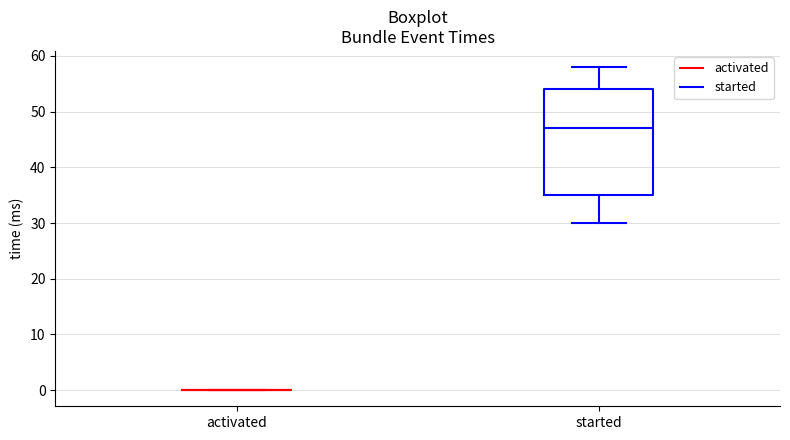

Reading left to right, transcribe this box plot: for each box, give where its median line is, the range the box spans, and where its two whiskers end, as read against the y-axis. The values are not printed on the chart, so give them approximately, as read against the axis.

activated: box collapsed to a line at 0, whiskers 0 to 0
started: median 47, box 35 to 54, whiskers 30 to 58